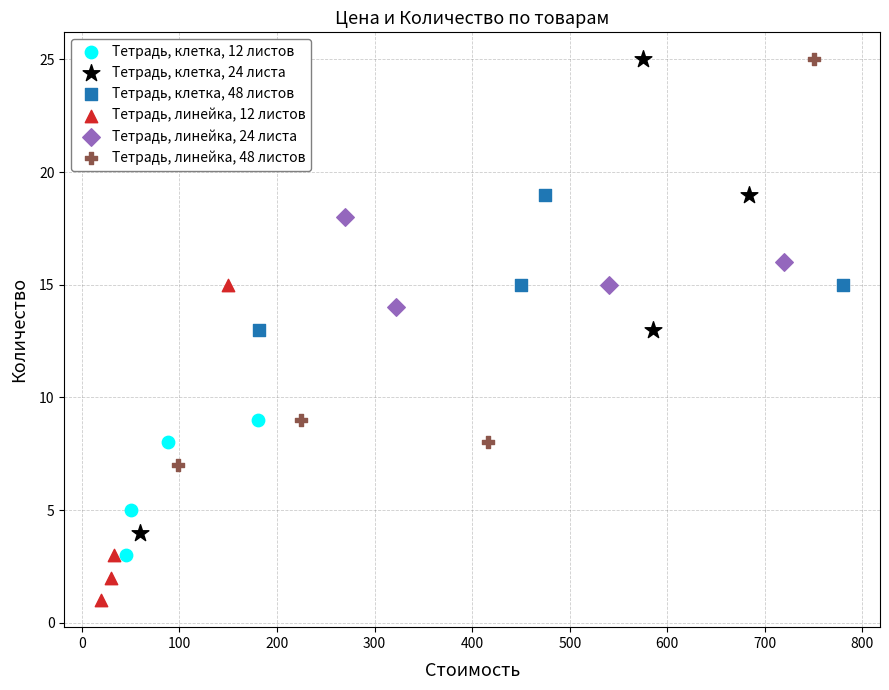

Which series has the largest Y range (max minus min)?

Тетрадь, клетка, 24 листа